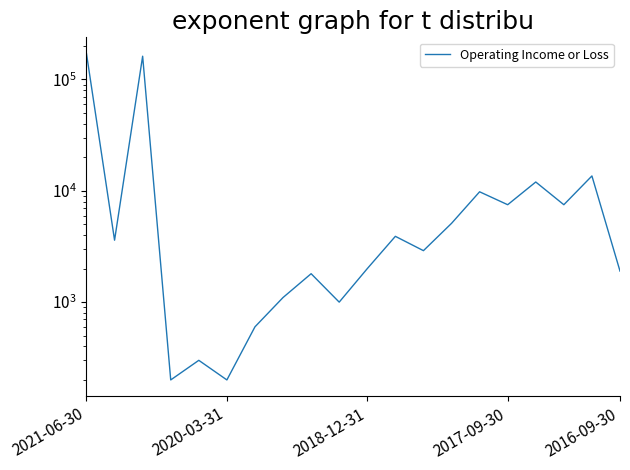

Where is the data nearest to the value 85450?

18